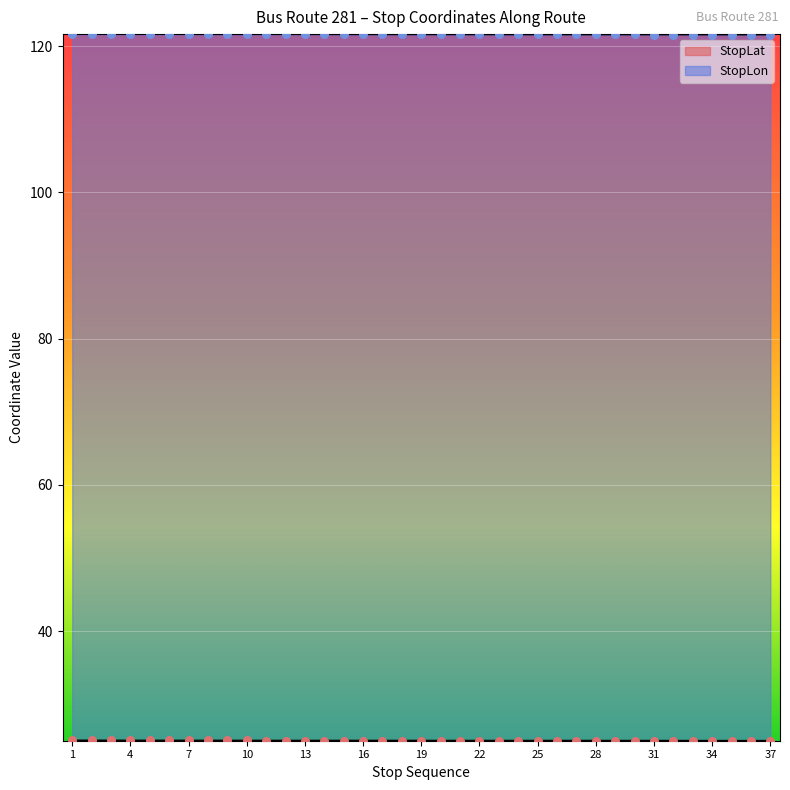

What are all the series names shown in the legend?

StopLat, StopLon